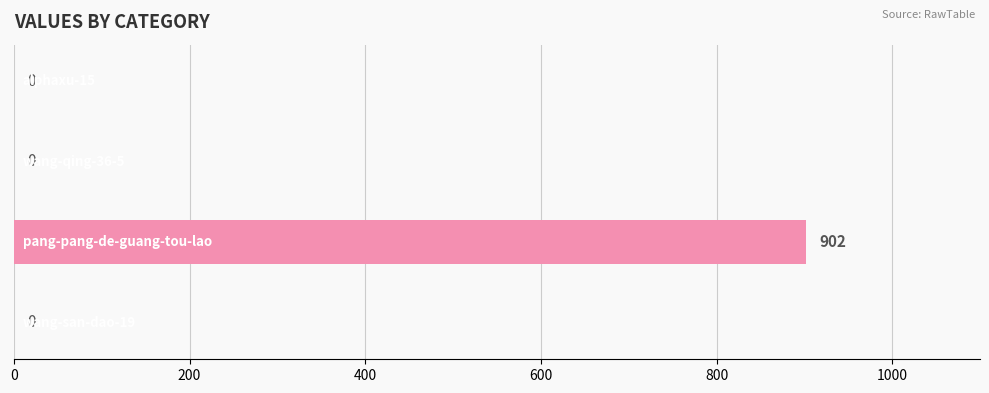

What is the greatest value displayed?

902